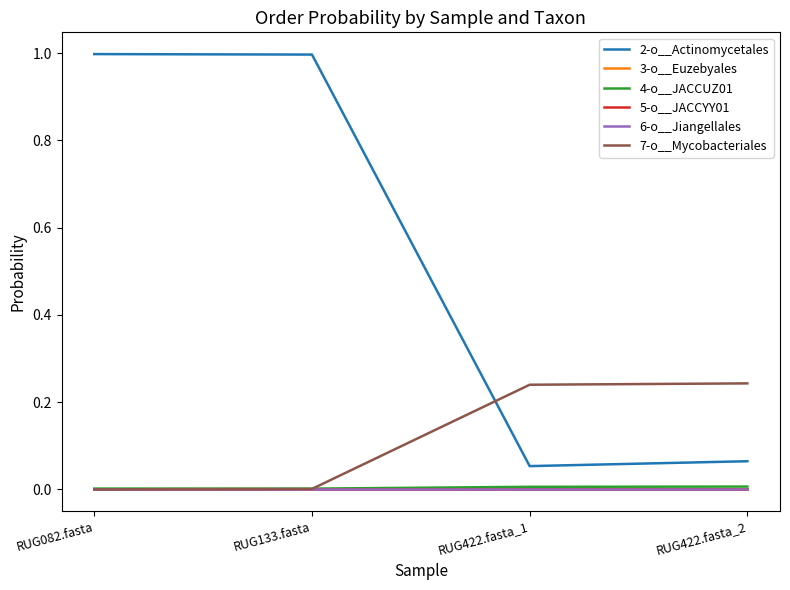

The value of 7-o__Mycobacteriales at RUG422.fasta_1 is 0.2. True or false?

True